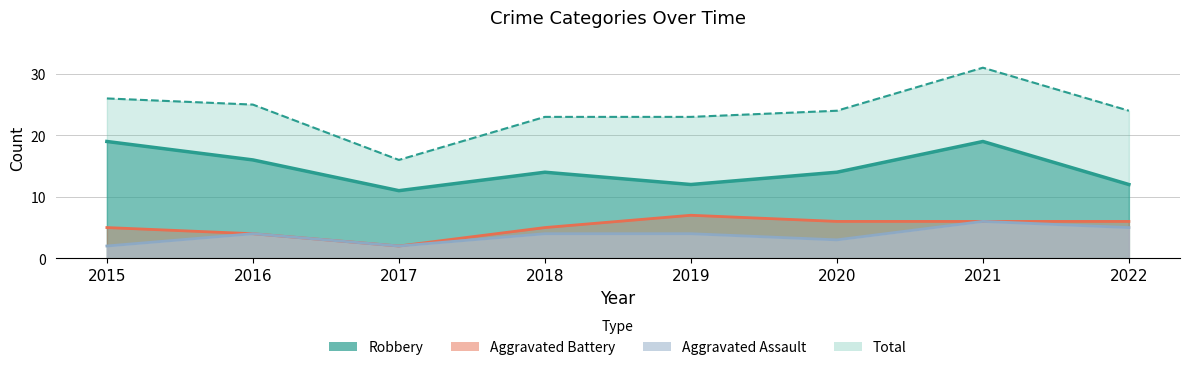

At which category does the chart reach its minimum across all series?

2017